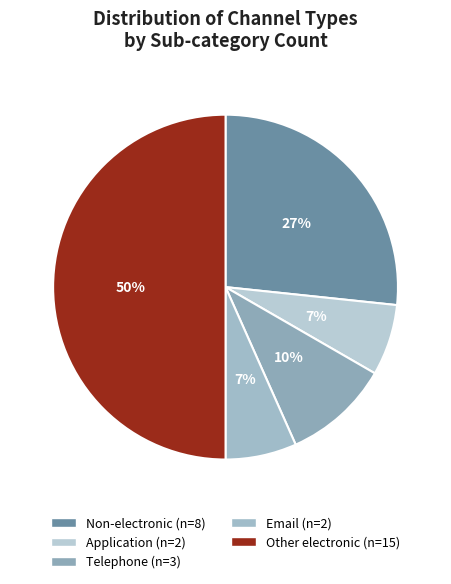

Is it true that Non-electronic is 20% of the pie?

False